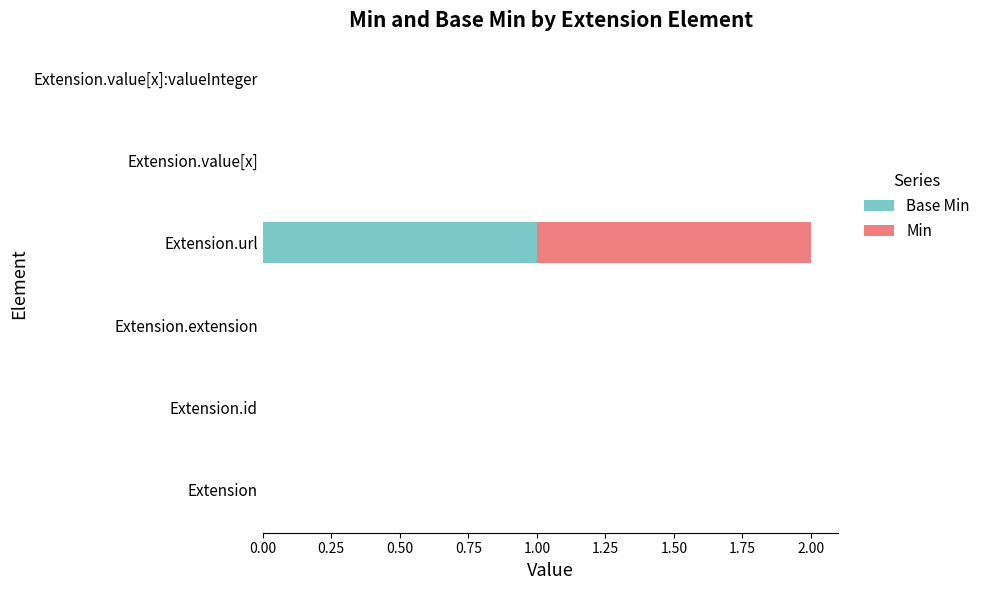

How many series are shown in this chart?

2